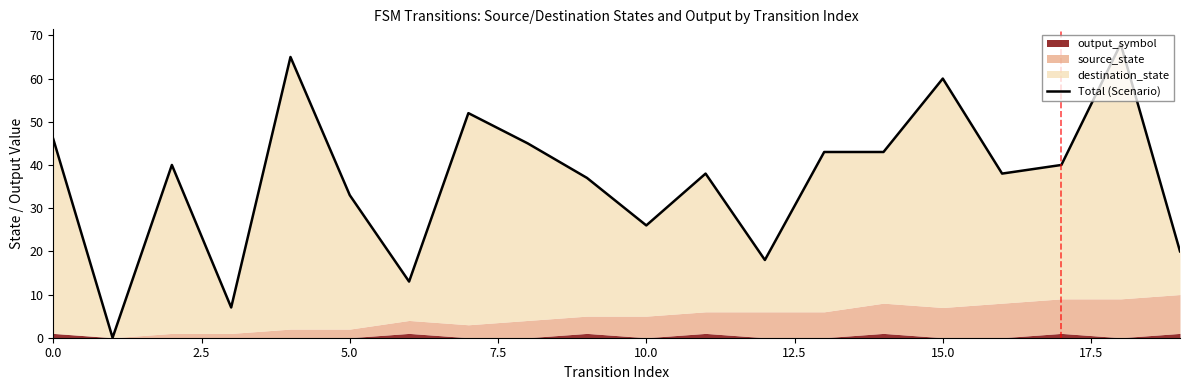

True or false: the data shows 38 at 16.

True